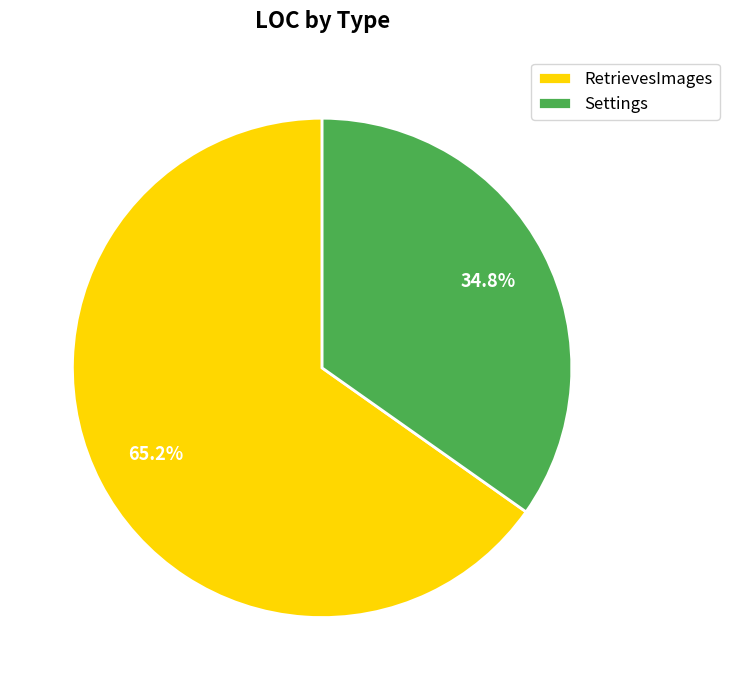

Rank the categories by value from highest to lowest.

RetrievesImages, Settings